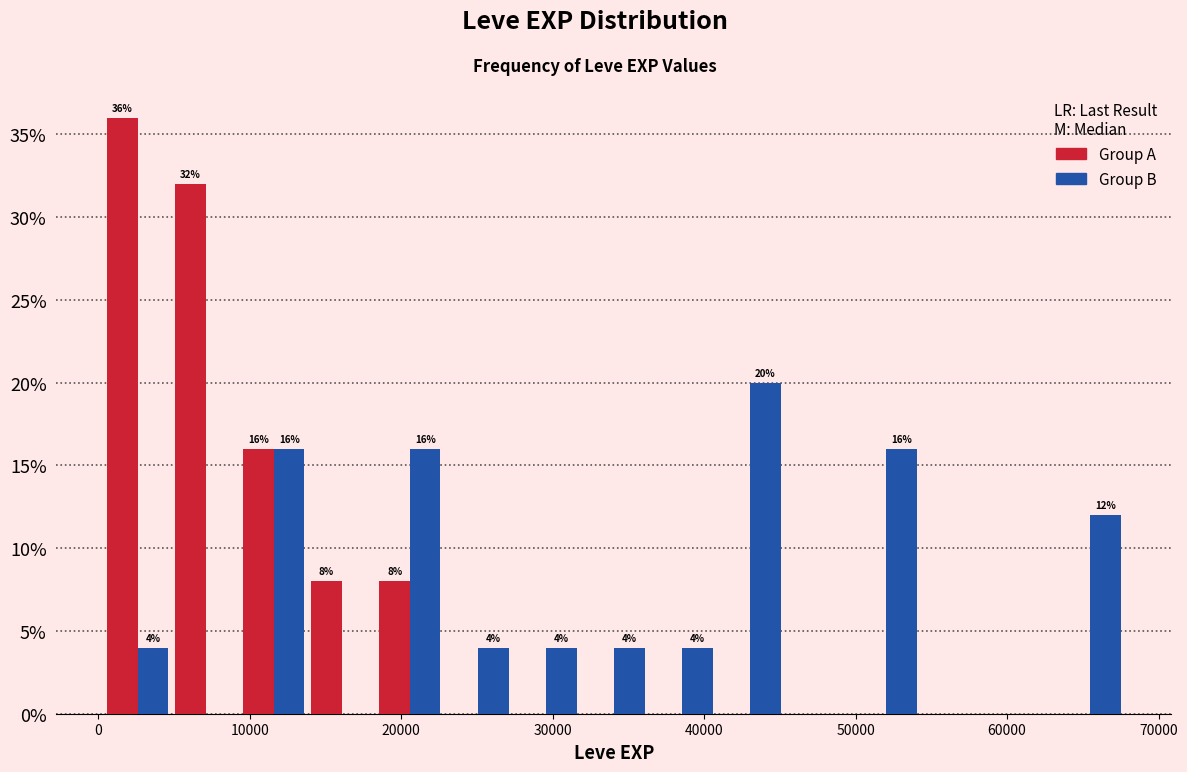

In the Group B series, which range on the x-axis has the tallest bar?

41000 to 45000